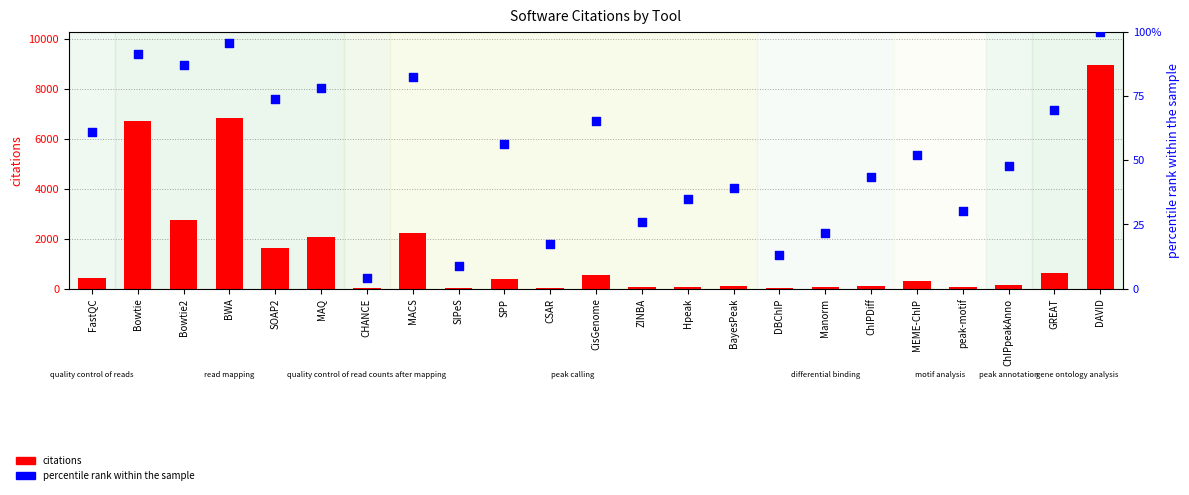

At which category is the sum across all series the highest?

DAVID